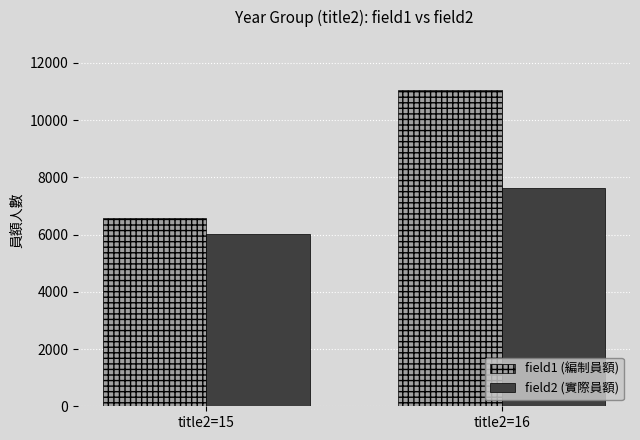

Is the value of field2 (實際員額) at title2=16 greater than the value of field1 (編制員額) at title2=15?

Yes